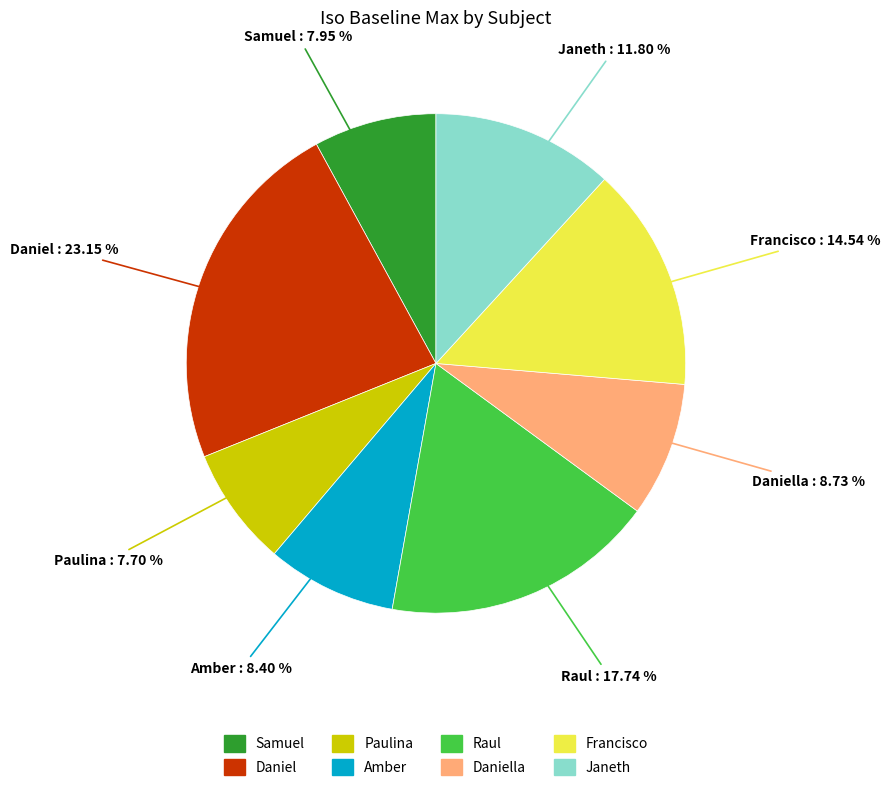

Is there any slice that represents more than half of the pie?

No